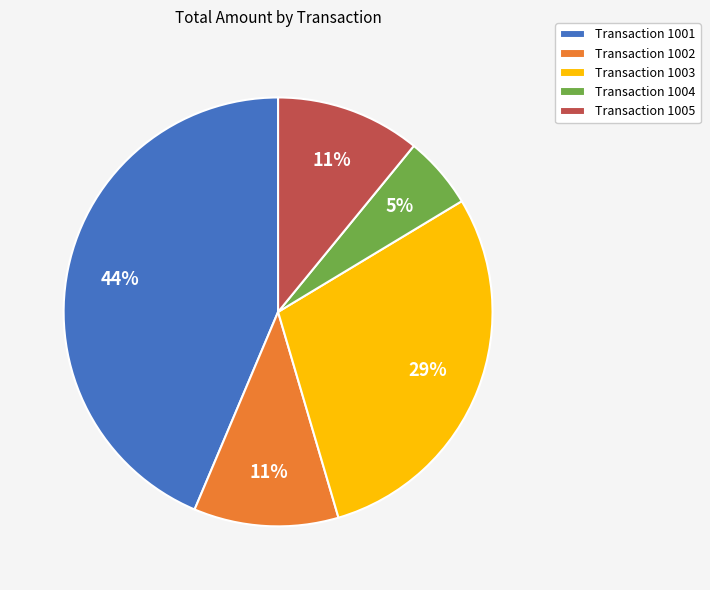

How many slices are in this pie chart?

5